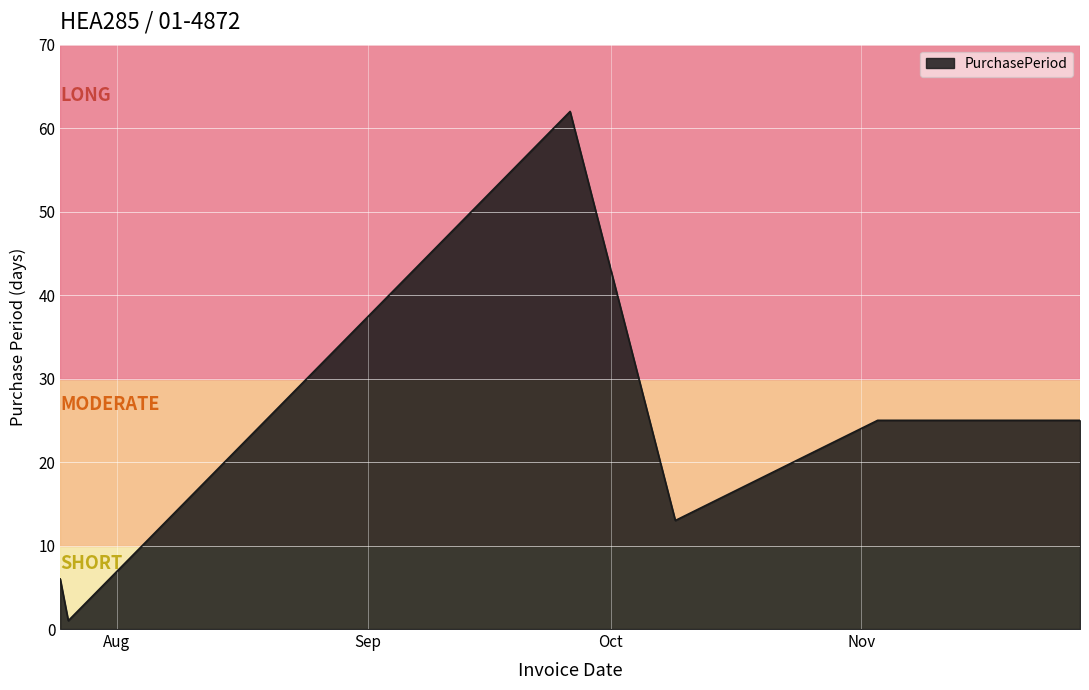

What is the difference between the maximum and second lowest values?

56